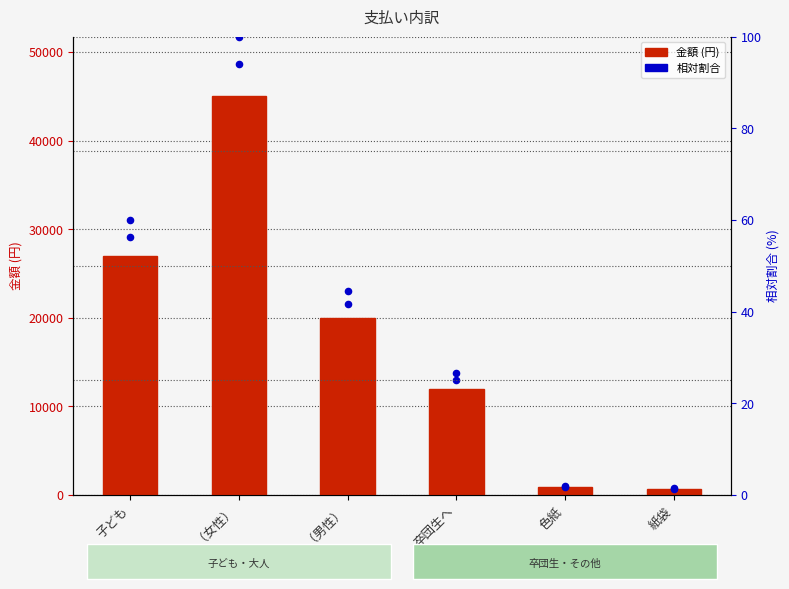

Which series contains the lowest Y value?

相対割合